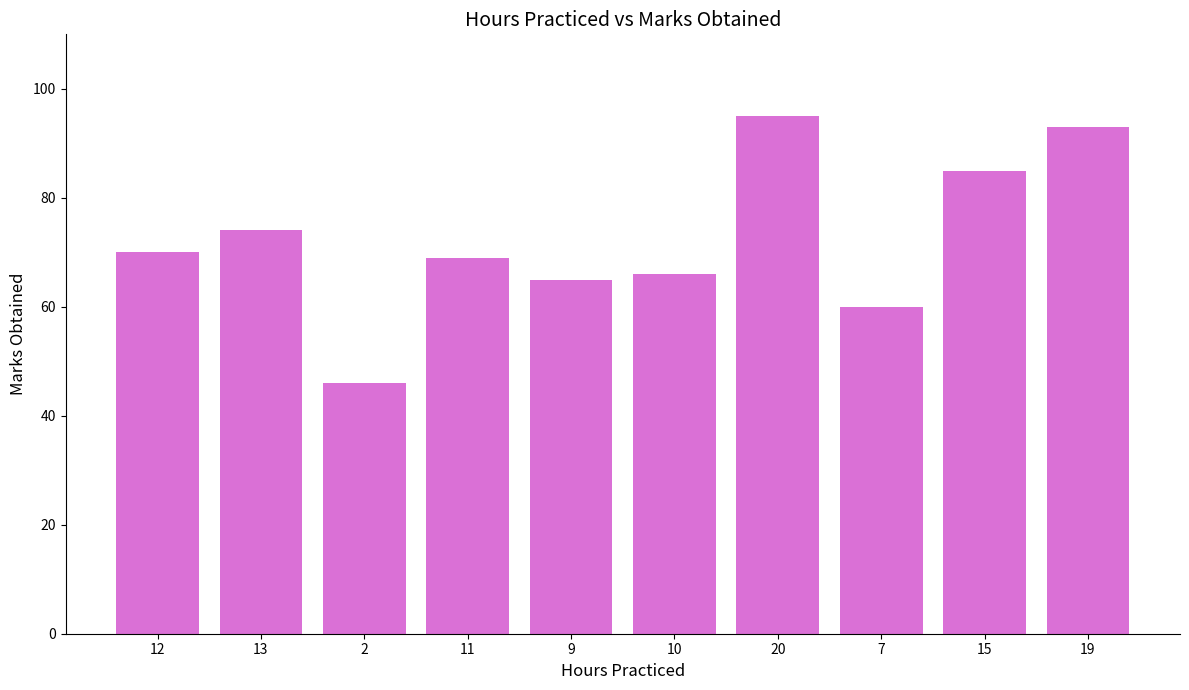

List the labels in order of value, smallest first.

2, 7, 9, 10, 11, 12, 13, 15, 19, 20